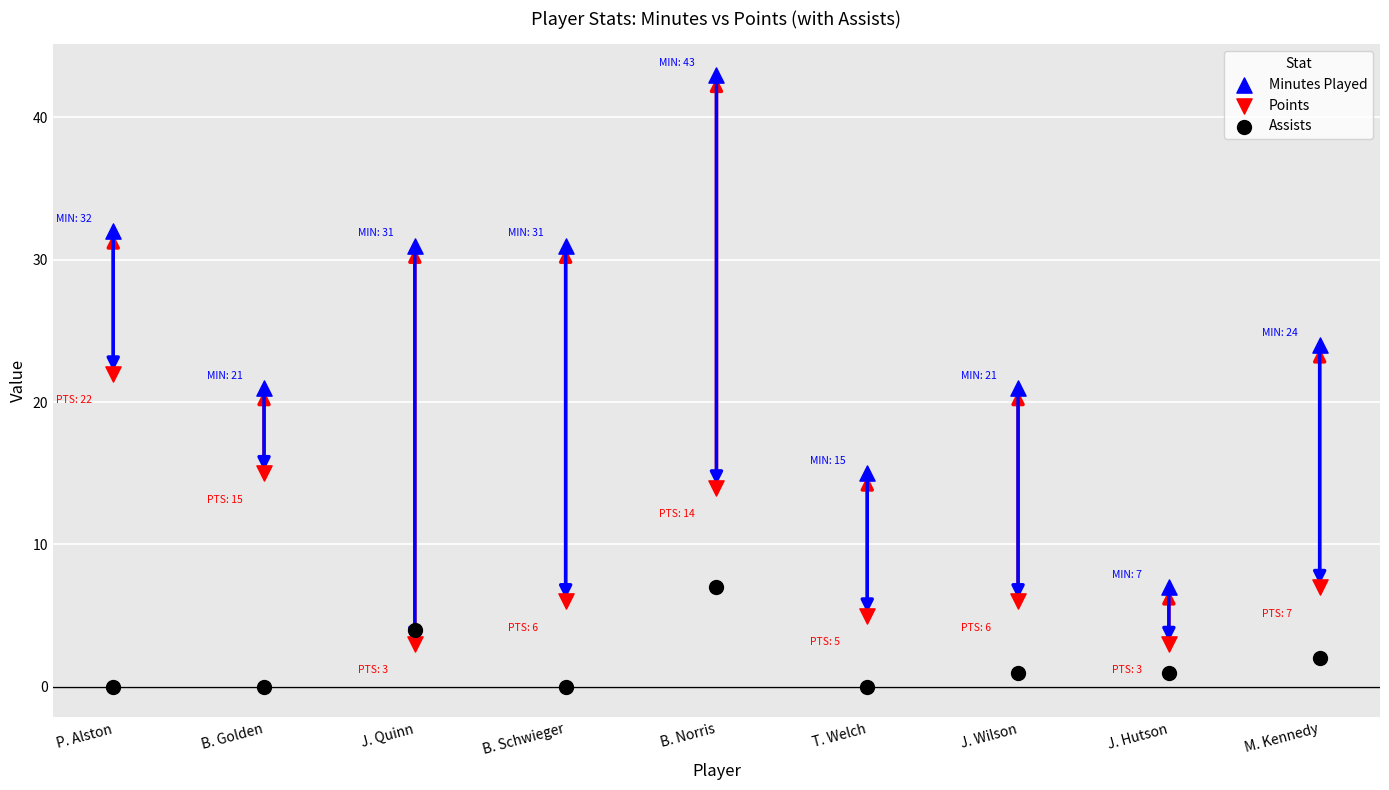

Across all data points, what is the range of Y values (max minus min)?

43